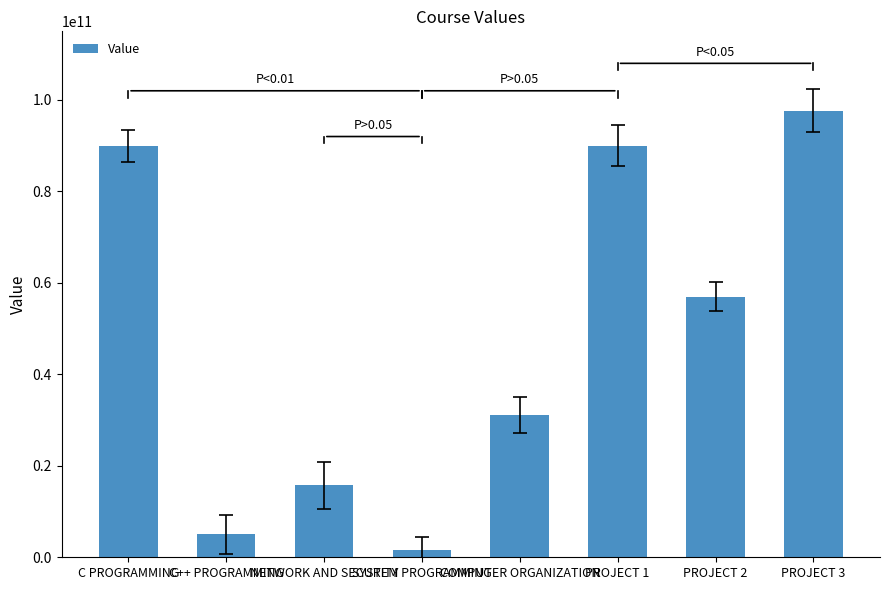

Approximately how many times larger is the value at NETWORK AND SECURITY compared to C PROGRAMMING?

0.2